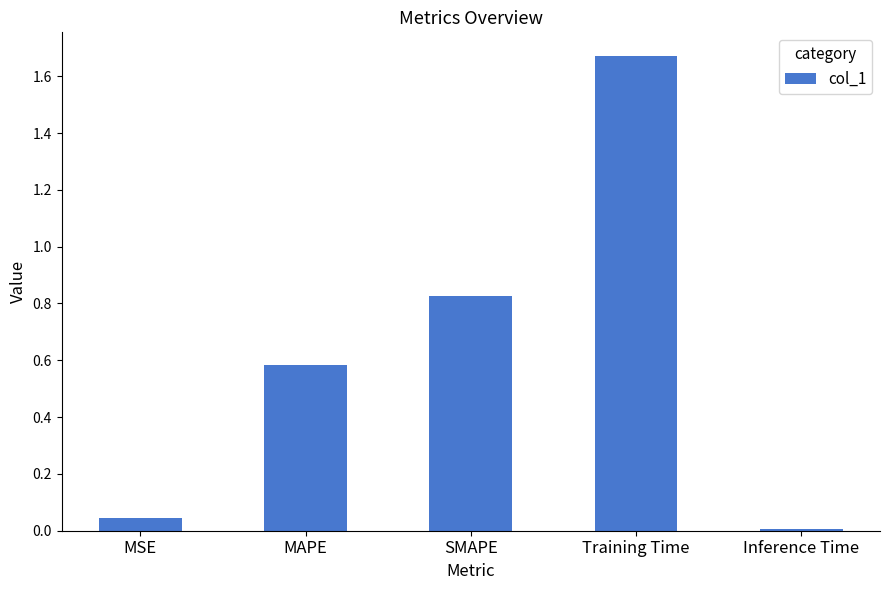

At which category does the chart reach its peak across all series?

Training Time